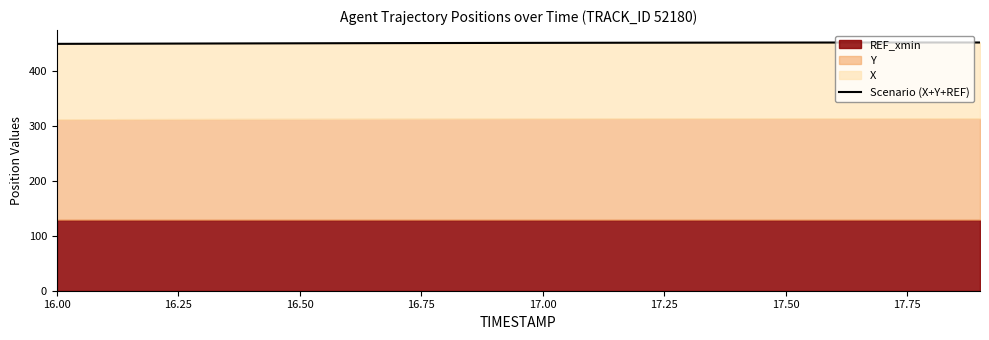

What is the difference between the maximum and minimum values?

2.5